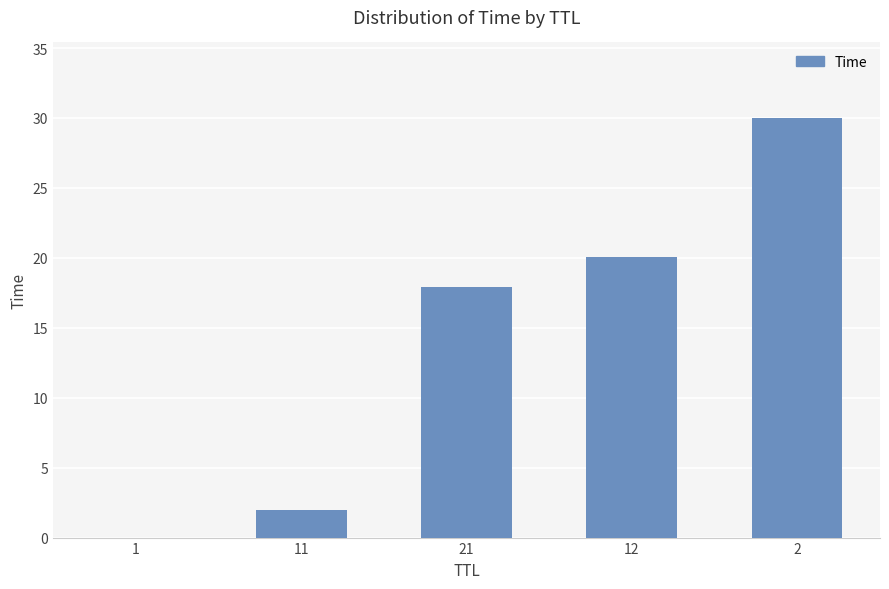

What is the maximum value shown in the chart?

30.0